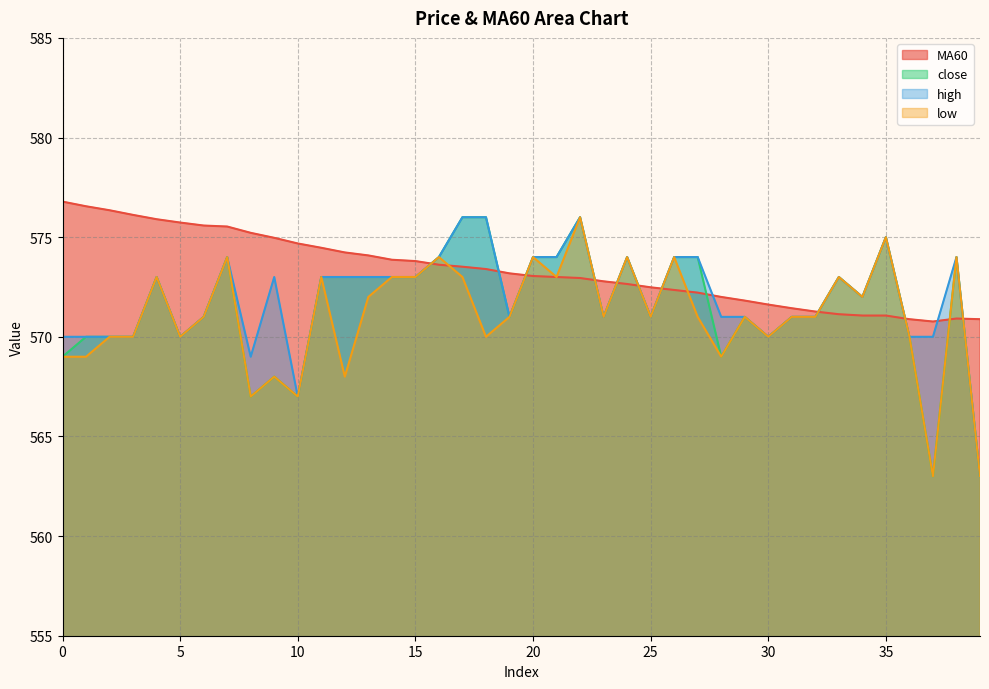

The low series shows 387.6 at 25. True or false?

False